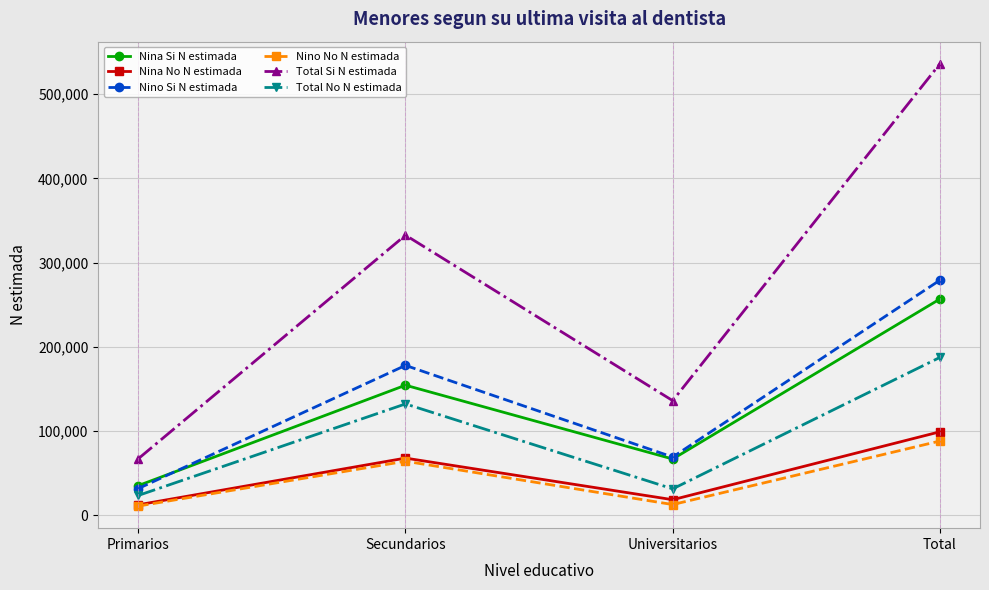

True or false: Total Si N estimada and Nina Si N estimada cross at least once.

False